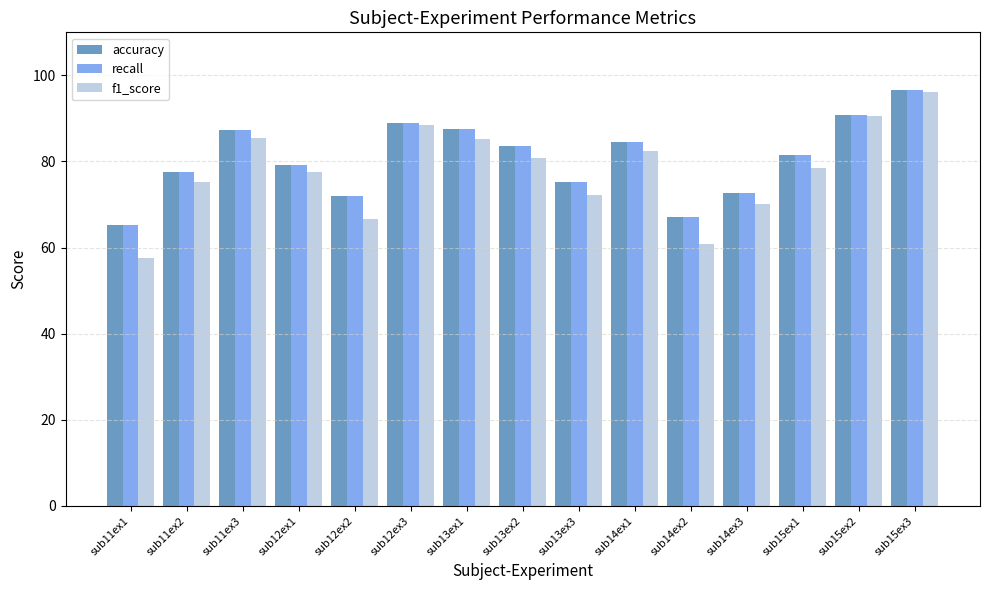

The f1_score series shows 169.8 at sub15ex3. True or false?

False